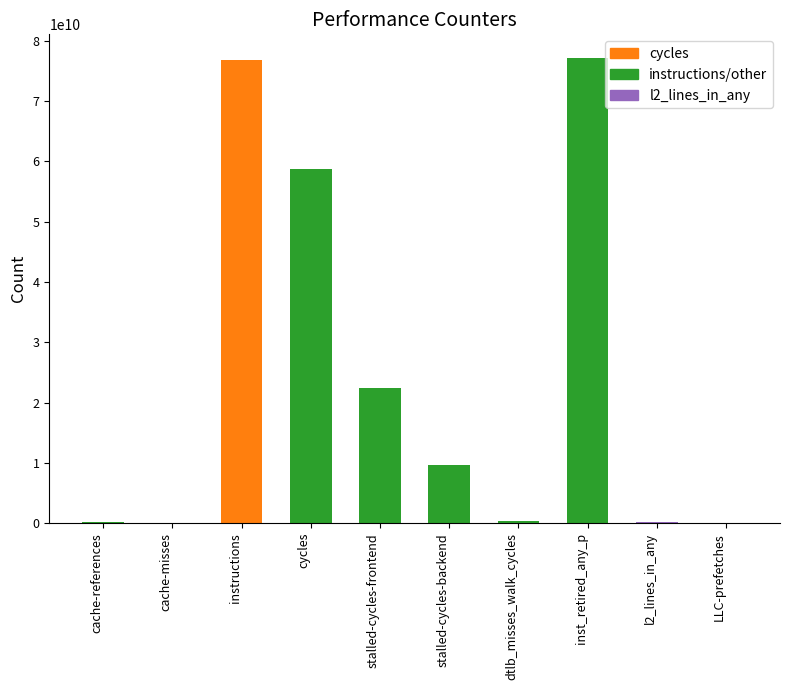

Between stalled-cycles-backend and inst_retired_any_p, which is larger?

inst_retired_any_p